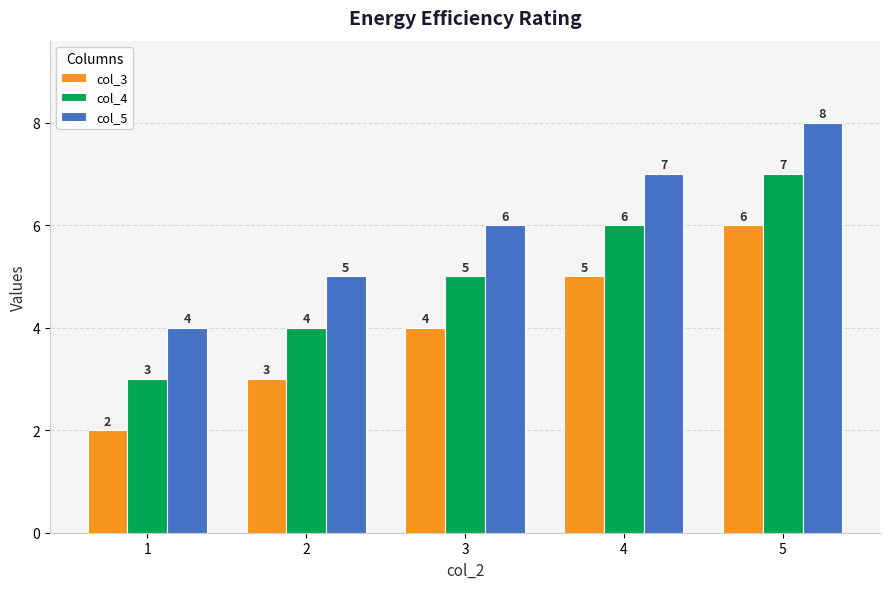

True or false: col_3 has a value of 8 at 4.

False